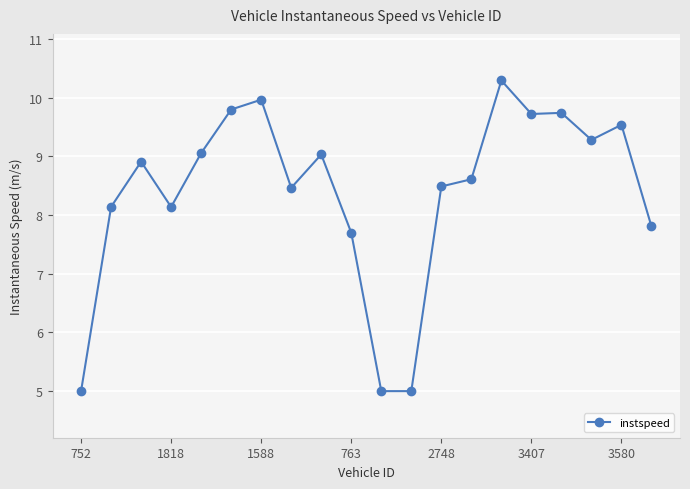

True or false: the data has more than 2 interior local peaks.

True